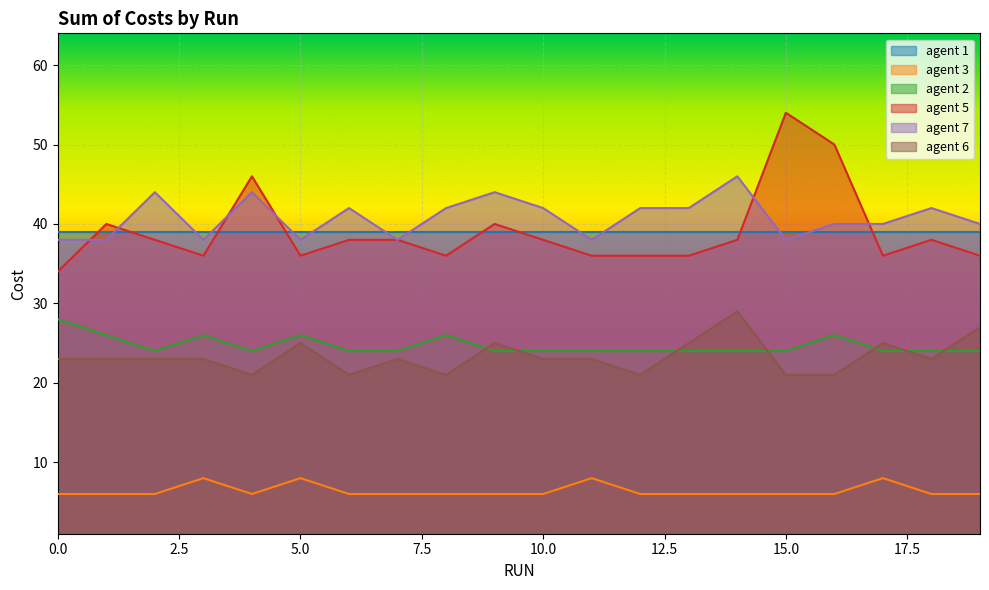

Is the value of agent 2 at 4 greater than the value of agent 5 at 16?

No